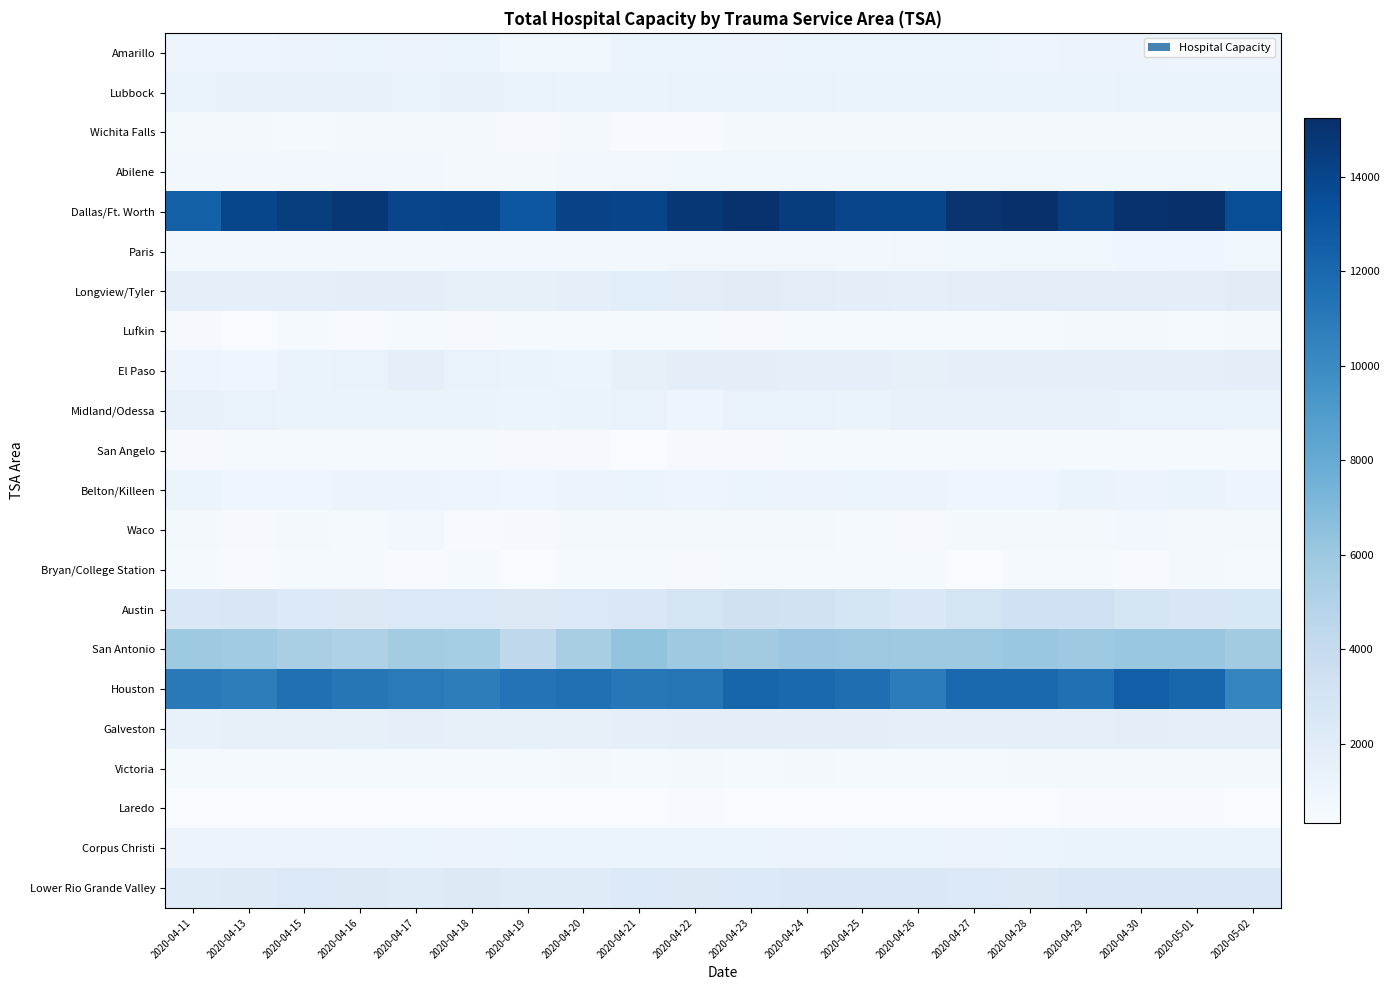

How many data points does each series have?

20